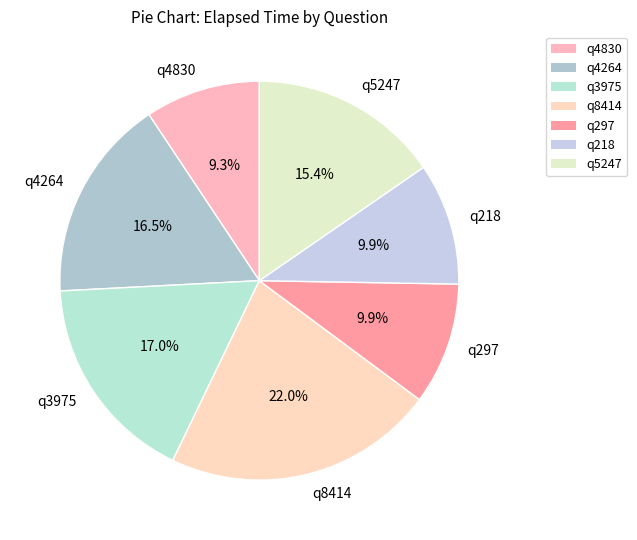

Is there a majority slice in this chart?

No